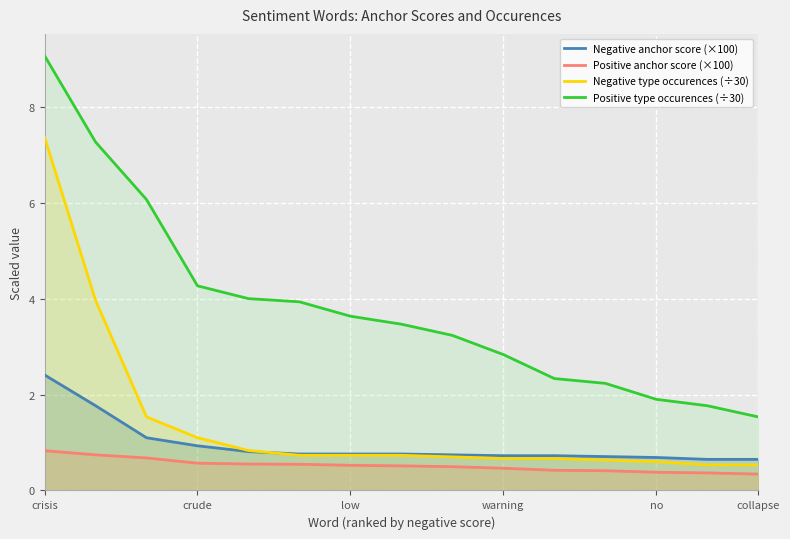

What are all the series names shown in the legend?

Negative anchor score (×100), Positive anchor score (×100), Negative type occurences (÷30), Positive type occurences (÷30)